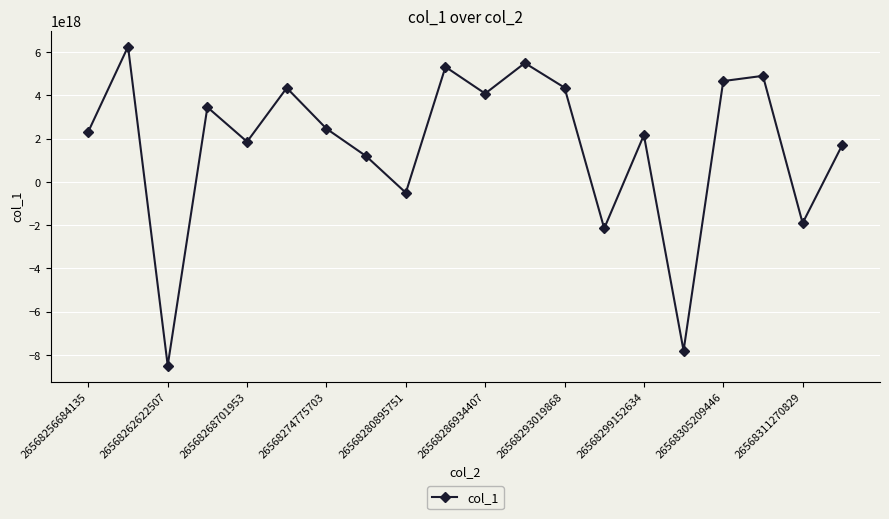

How many points are higher than both their immediate neighbors (excluding endpoints)?

7